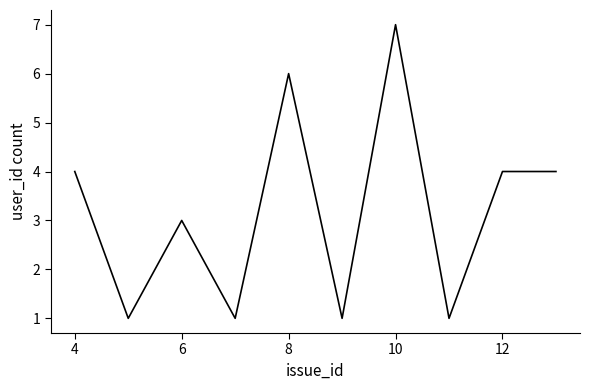

What is the difference between the second highest and second lowest values?

5